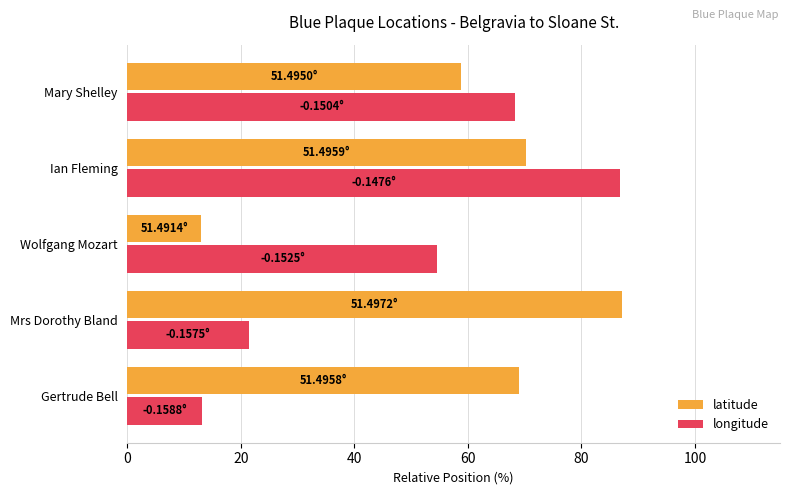

At which label does latitude reach its peak?

Mrs Dorothy Bland